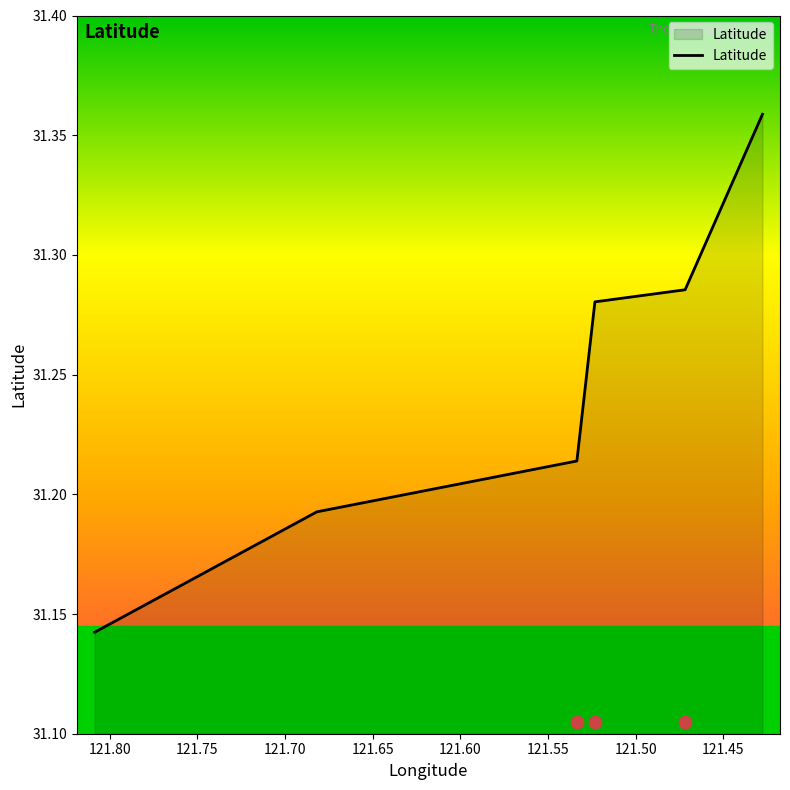

Which has a higher value, 121.60 or 121.65?

121.65